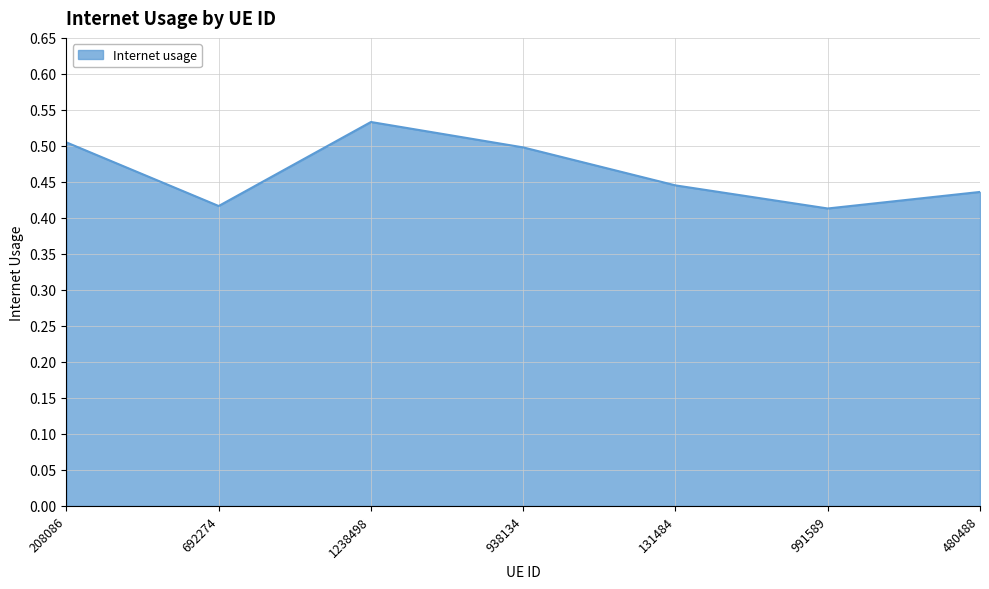

What position from the left is 1238498?

3